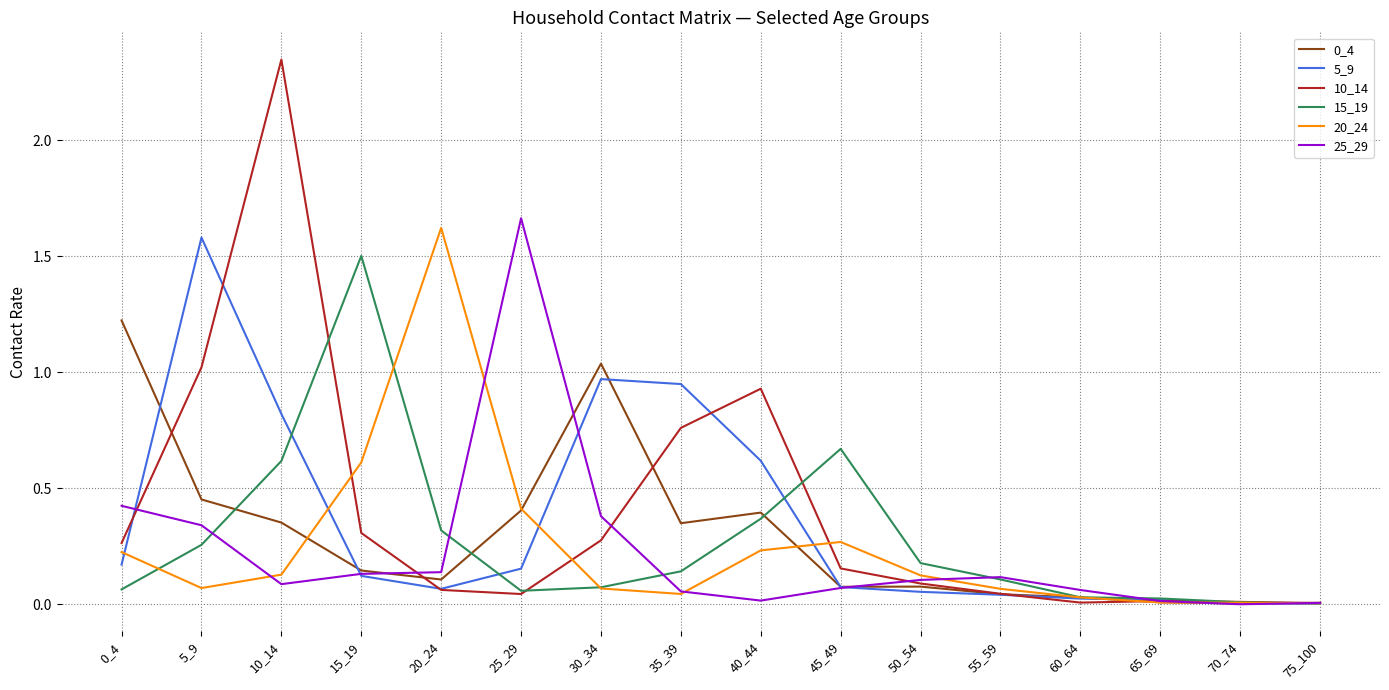

What is the total value across all series at 15_19?

2.8